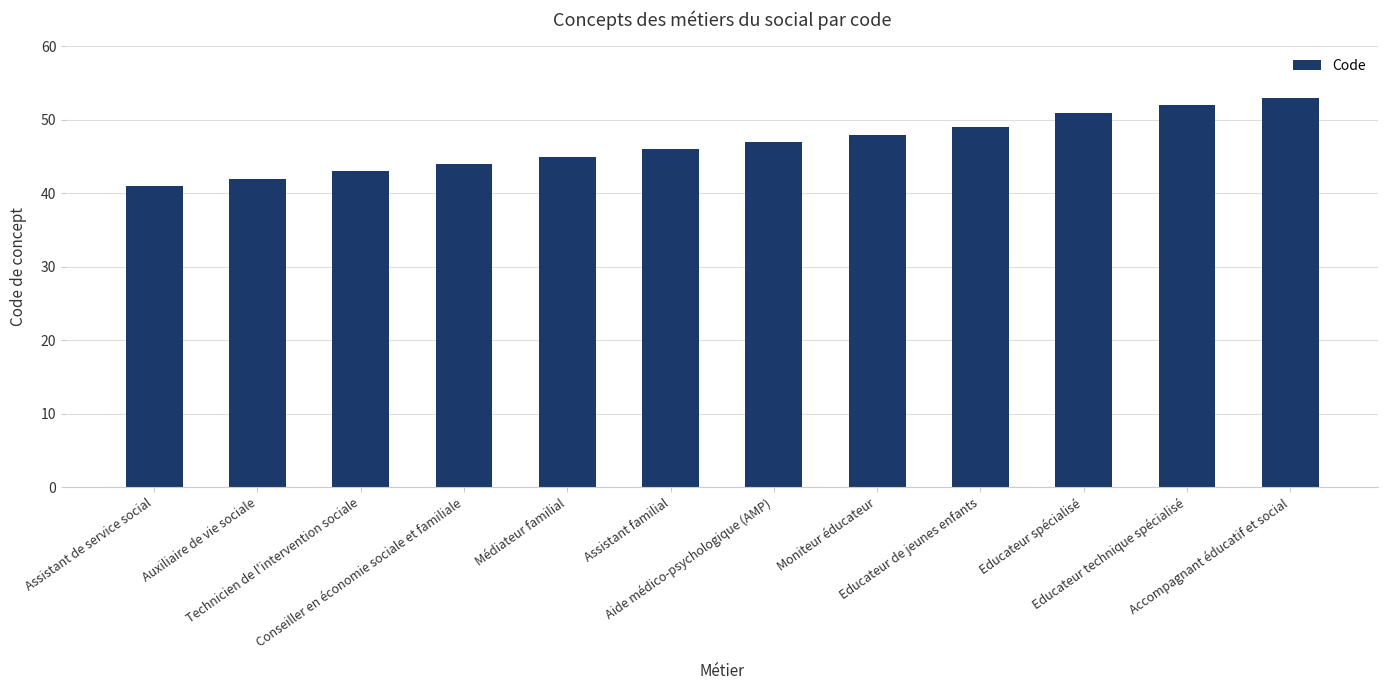

What is the label of the 7th bar from the left?

Aide médico-psychologique (AMP)